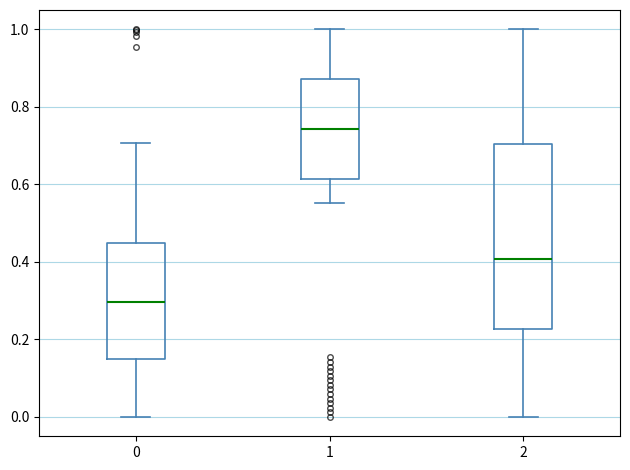

Reading left to right, read every box against the y-axis: the position of its median line, the range the box covers, and the ends of its whiskers. The values are not printed on the chart, so give them approximately, as read against the axis.

0: median 0.30, box 0.16 to 0.44, whiskers 0.00 to 0.70
1: median 0.74, box 0.62 to 0.88, whiskers 0.56 to 1.00
2: median 0.40, box 0.22 to 0.70, whiskers 0.00 to 1.00